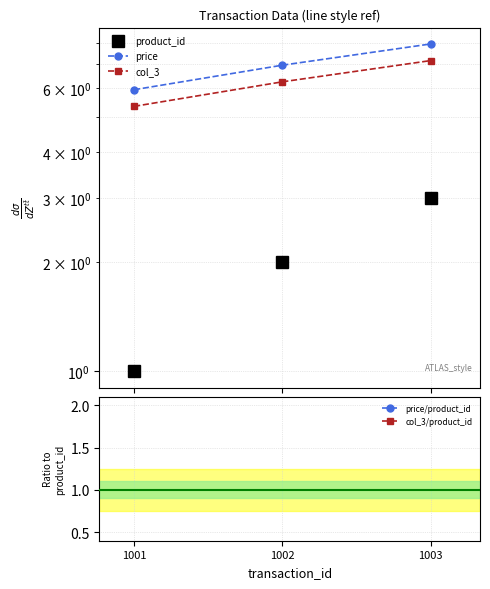

How many values in the col_3 series exceed 6?

2